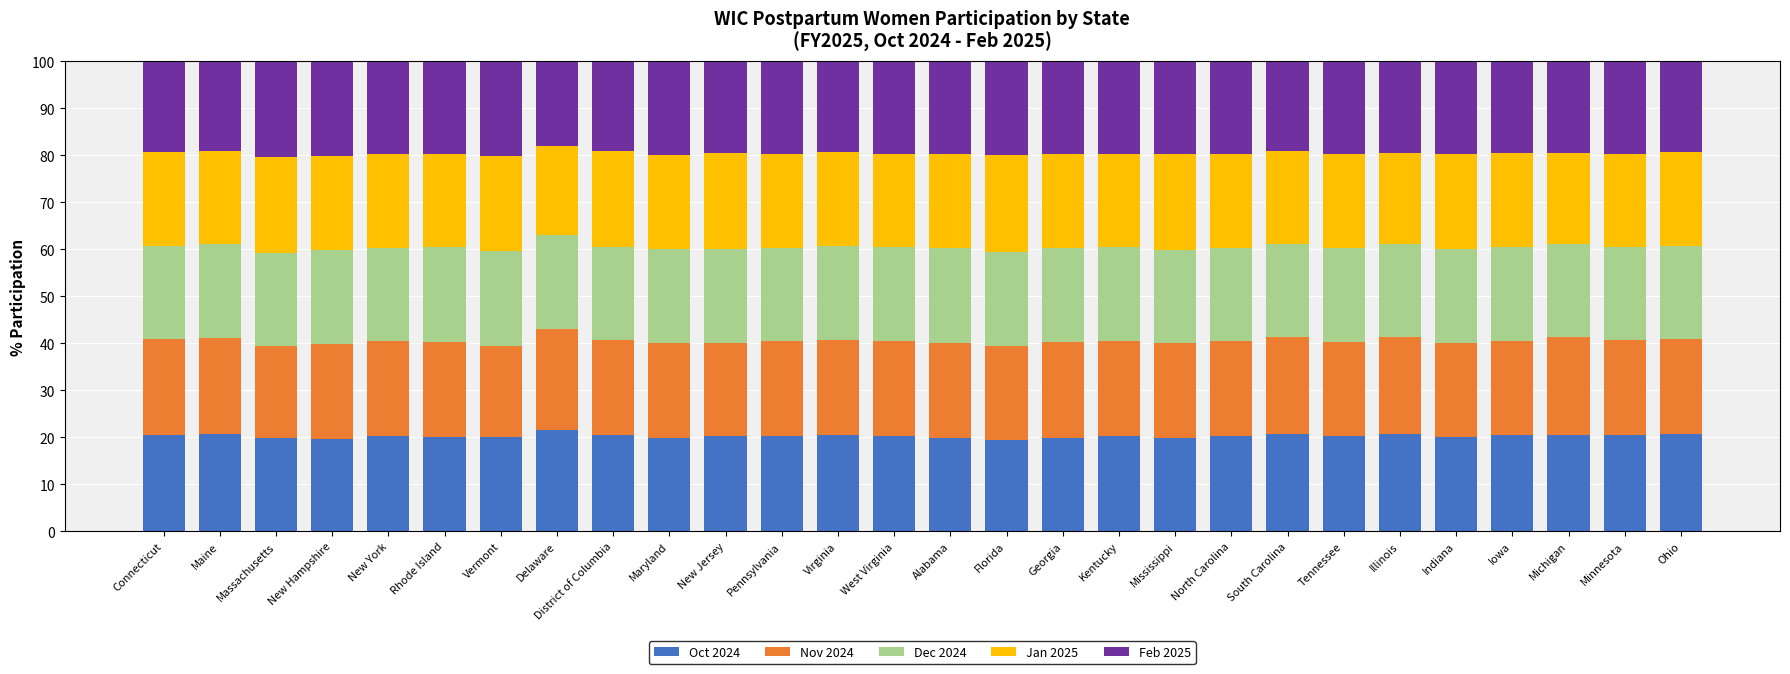

What are all the series names shown in the legend?

Oct 2024, Nov 2024, Dec 2024, Jan 2025, Feb 2025